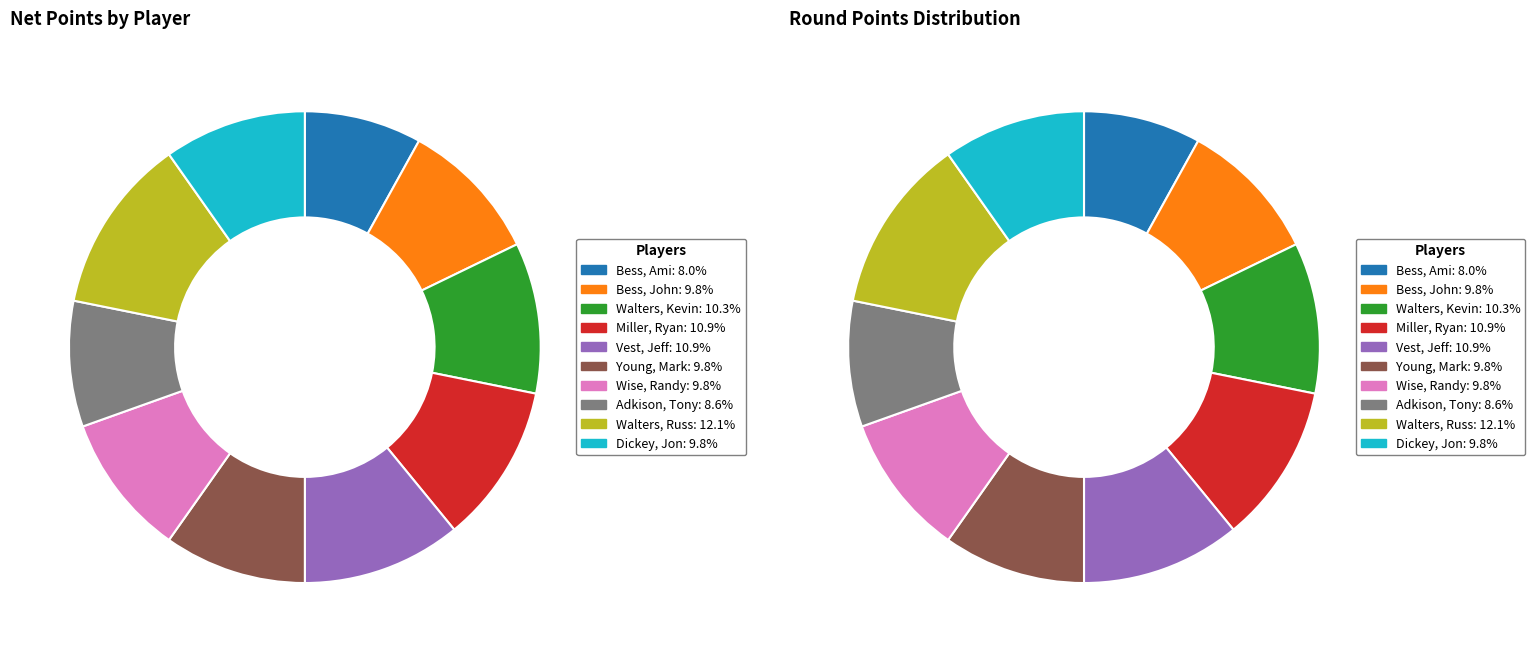

Is there any slice that represents more than half of the pie?

No